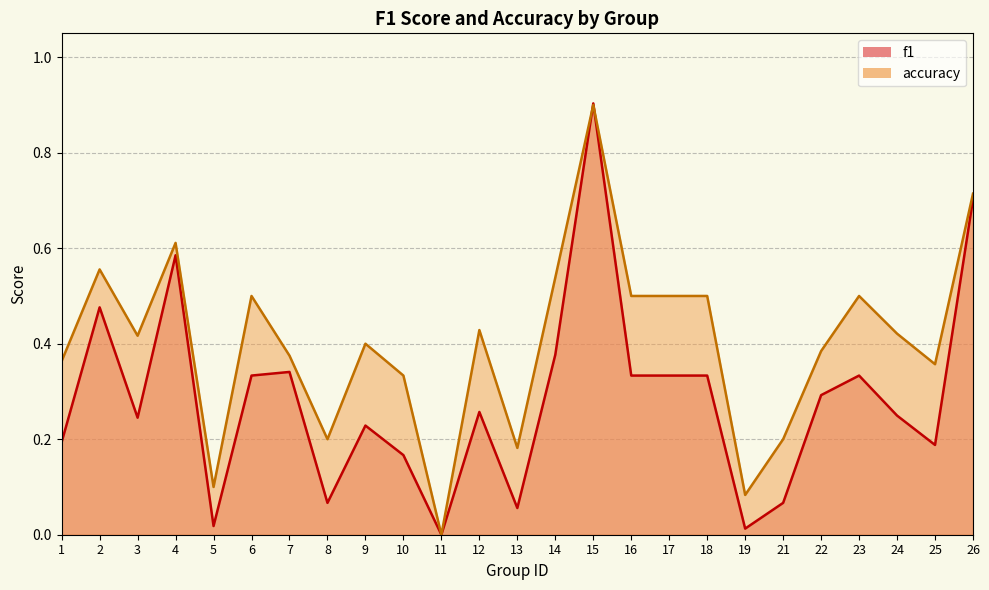

How many data points does each series have?

25